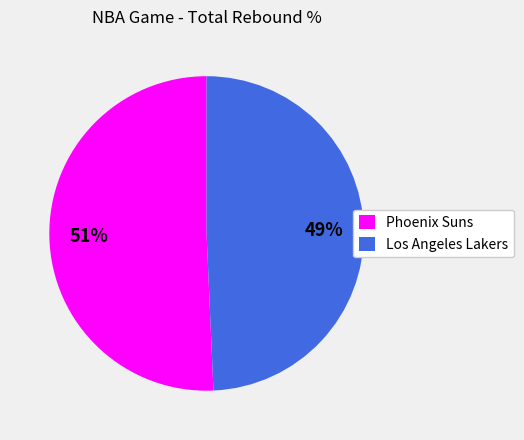

Do Los Angeles Lakers and Phoenix Suns together represent more than half of the pie?

Yes